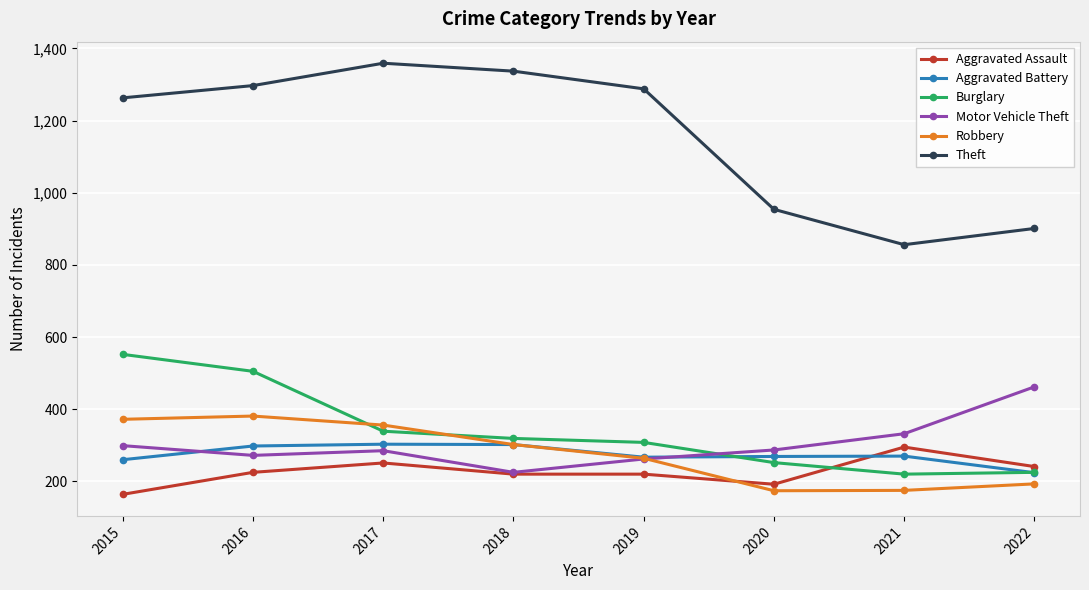

Is the value of Aggravated Assault at 2022 greater than the value of Robbery at 2019?

No